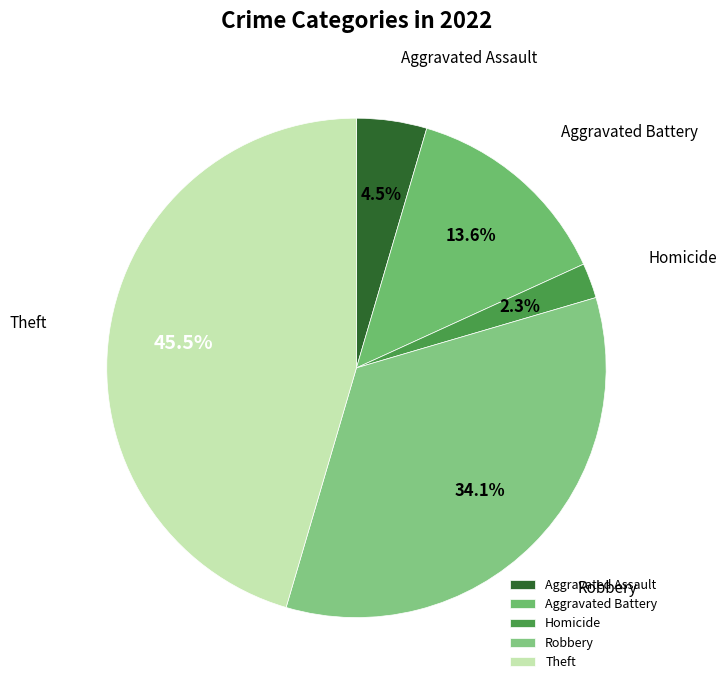

Is there a majority slice in this chart?

No